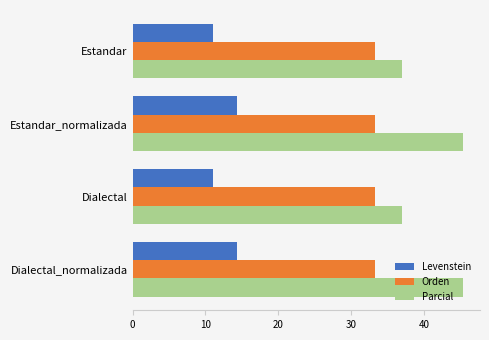

What is the minimum value for Parcial?

37.0